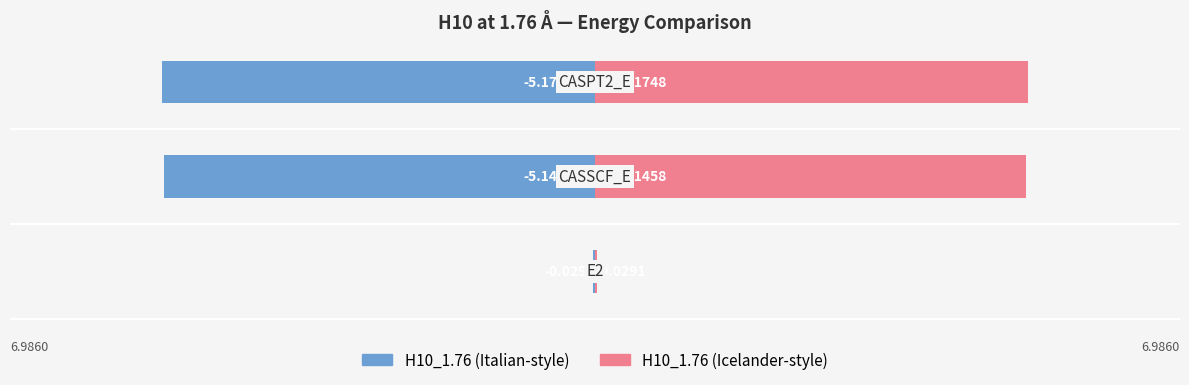

What is the average value of the H10_1.76 (right) series?

3.4